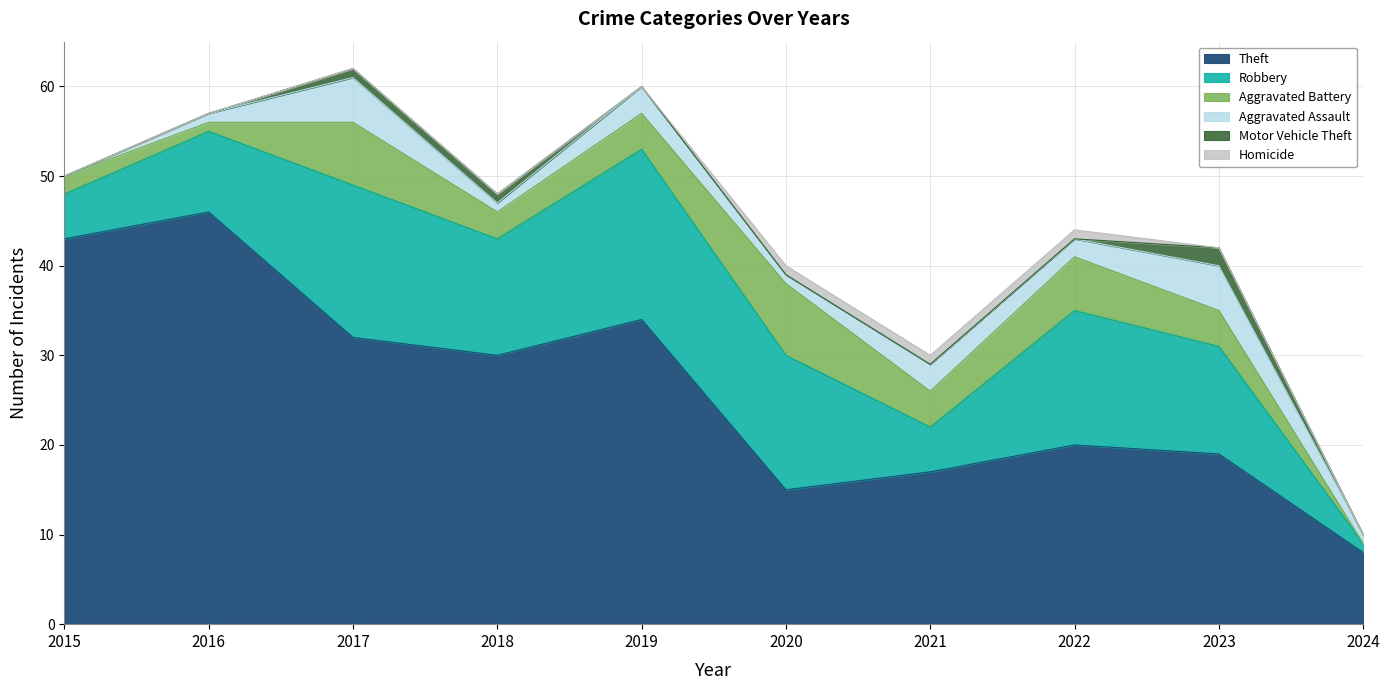

Does the chart have visible grid lines?

Yes